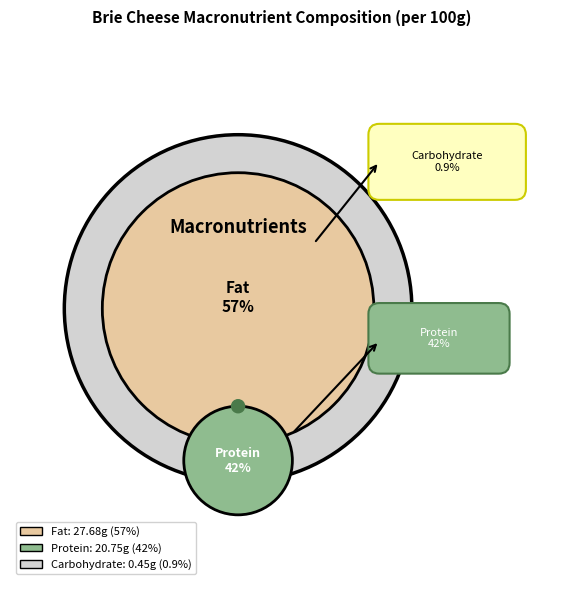

How many segments does this pie chart have?

3